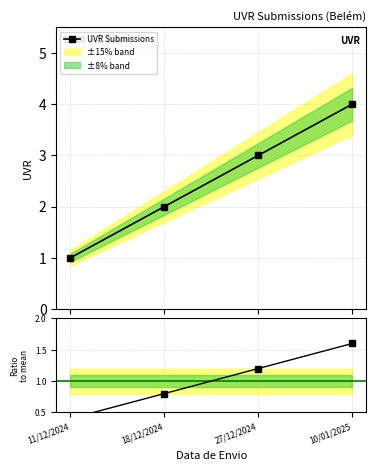

Between 11/12/2024 and 10/01/2025, which is larger?

10/01/2025